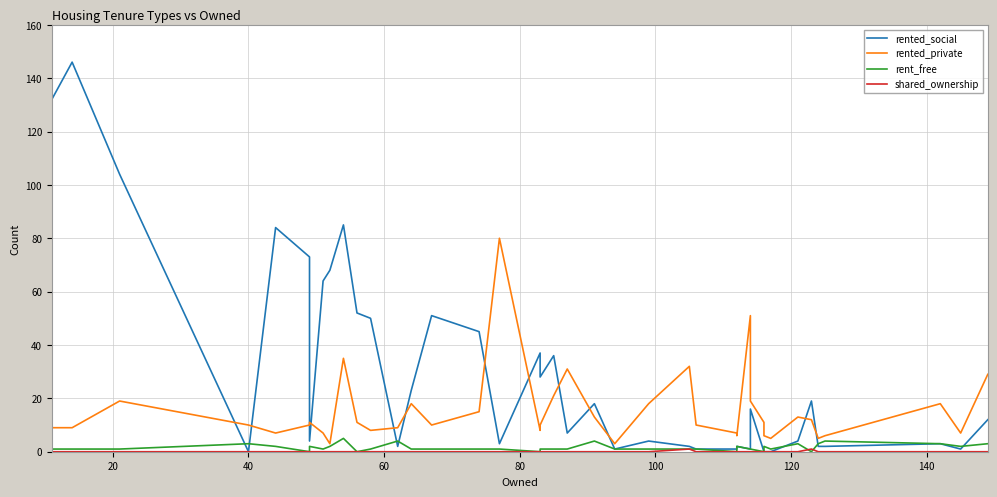

Rank the series by their maximum value, from lowest to highest.

shared_ownership, rent_free, rented_private, rented_social